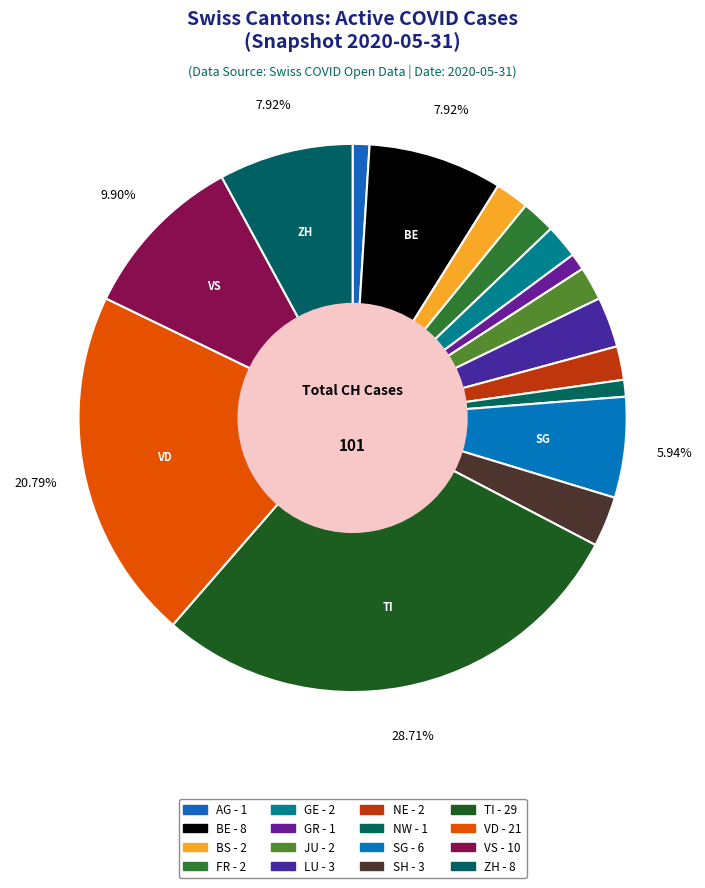

Is there a majority slice in this chart?

No